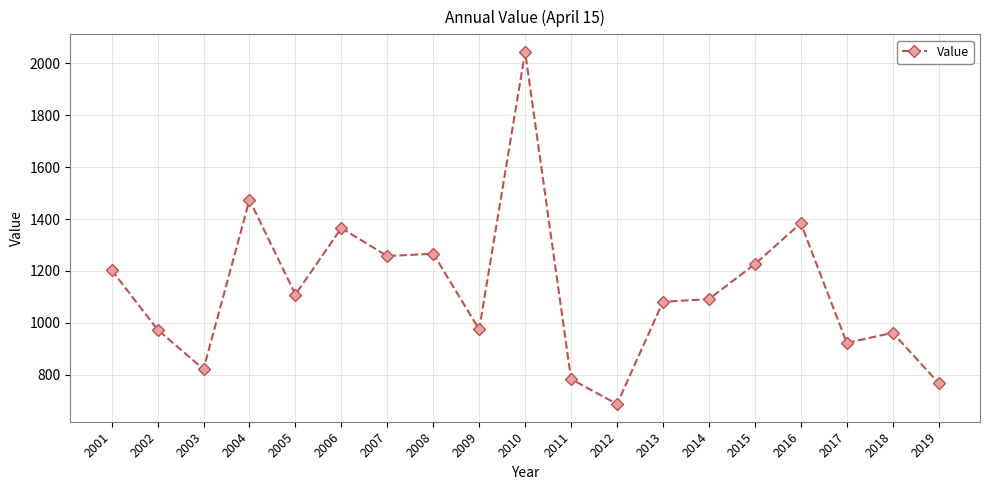

What is the average value?

1126.3